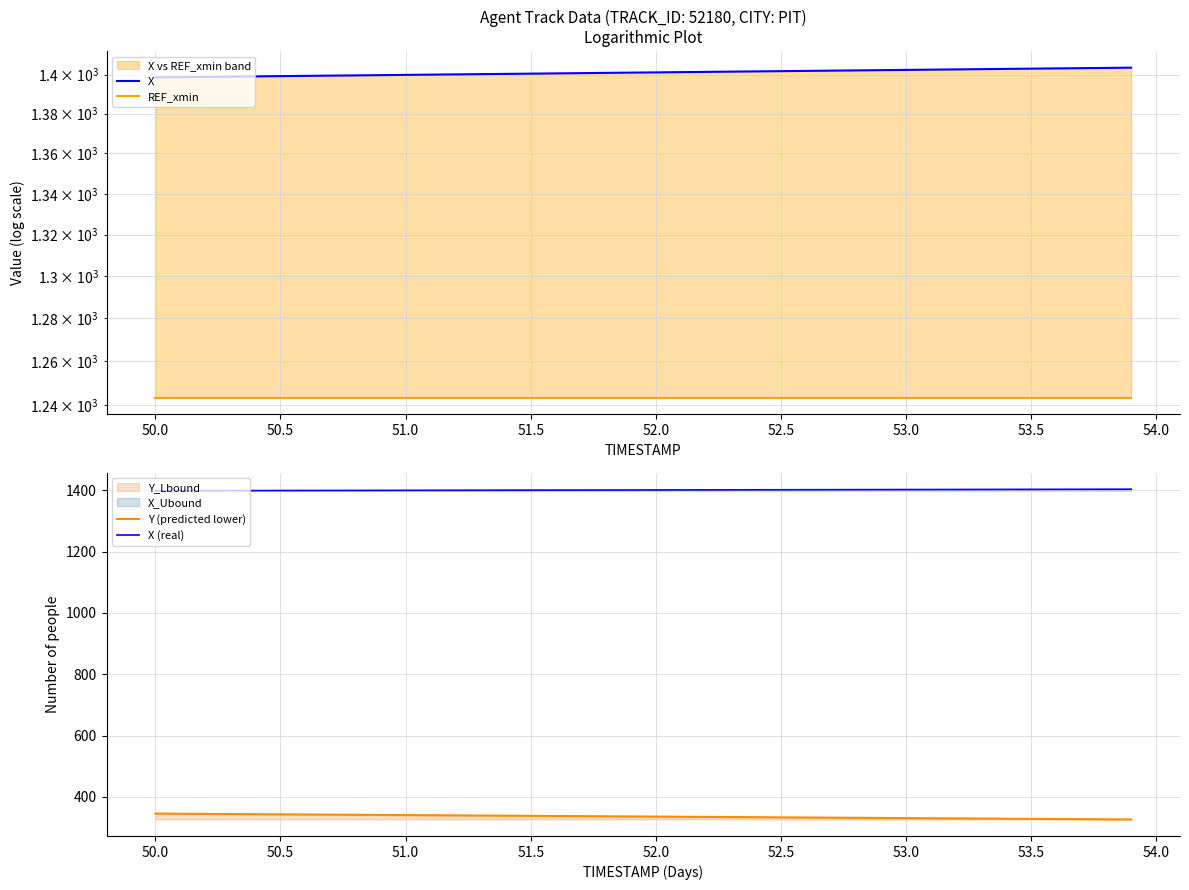

At how many categories does at least one series exceed 454?

40